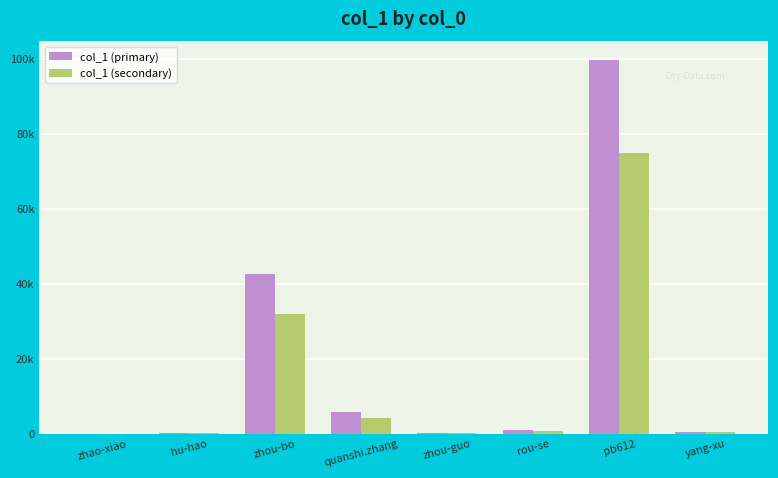

What is the difference between the maximum and minimum values in the col_1 (secondary) series?

74735.2